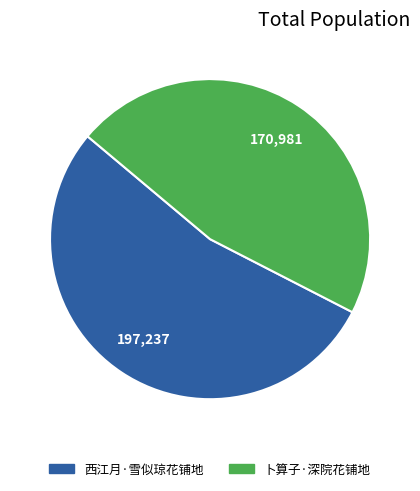

Does any single category account for the majority?

Yes